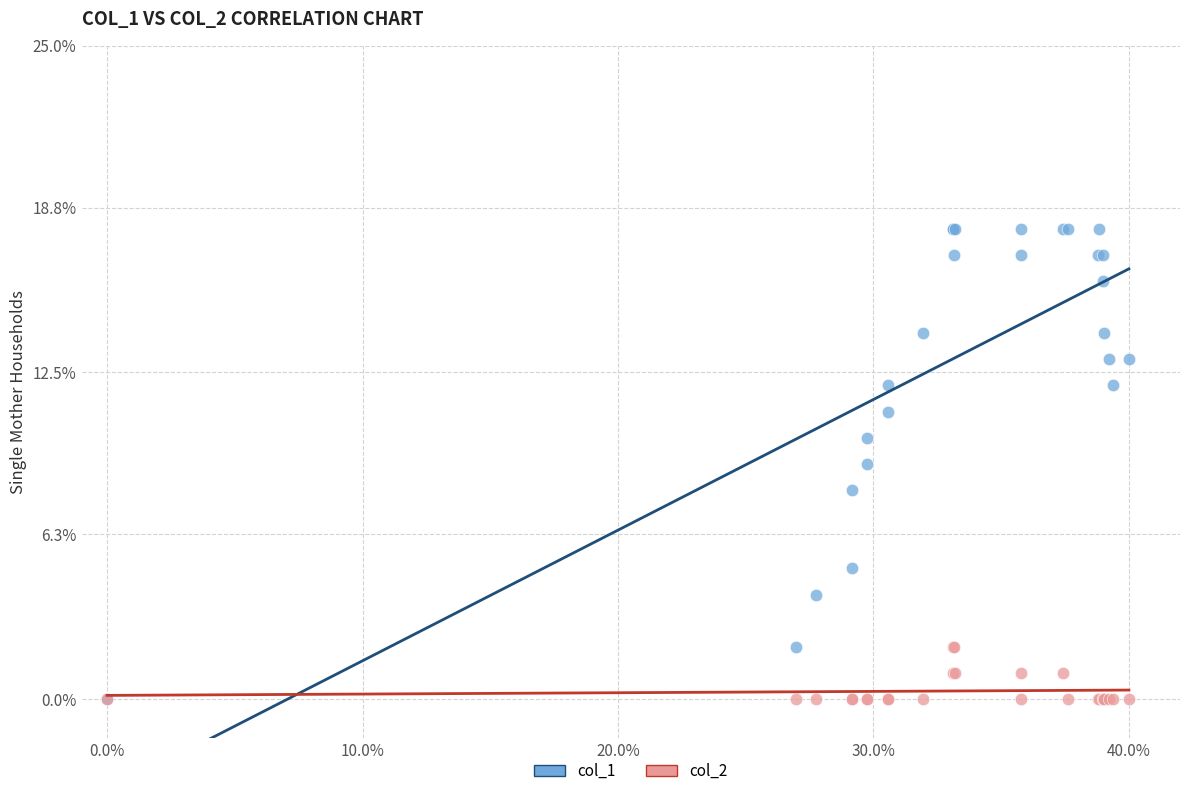

What are all the series names shown in the legend?

col_1, col_2